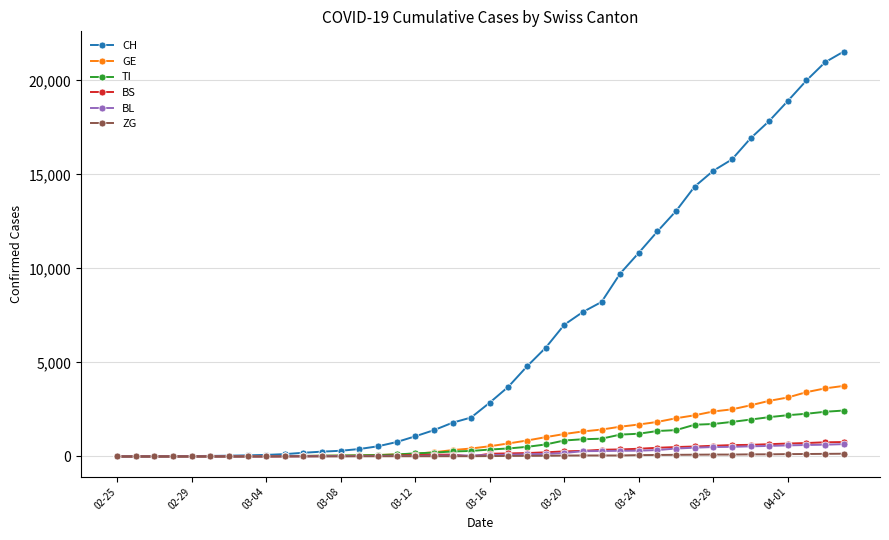

Which series has the largest total across all categories?

CH